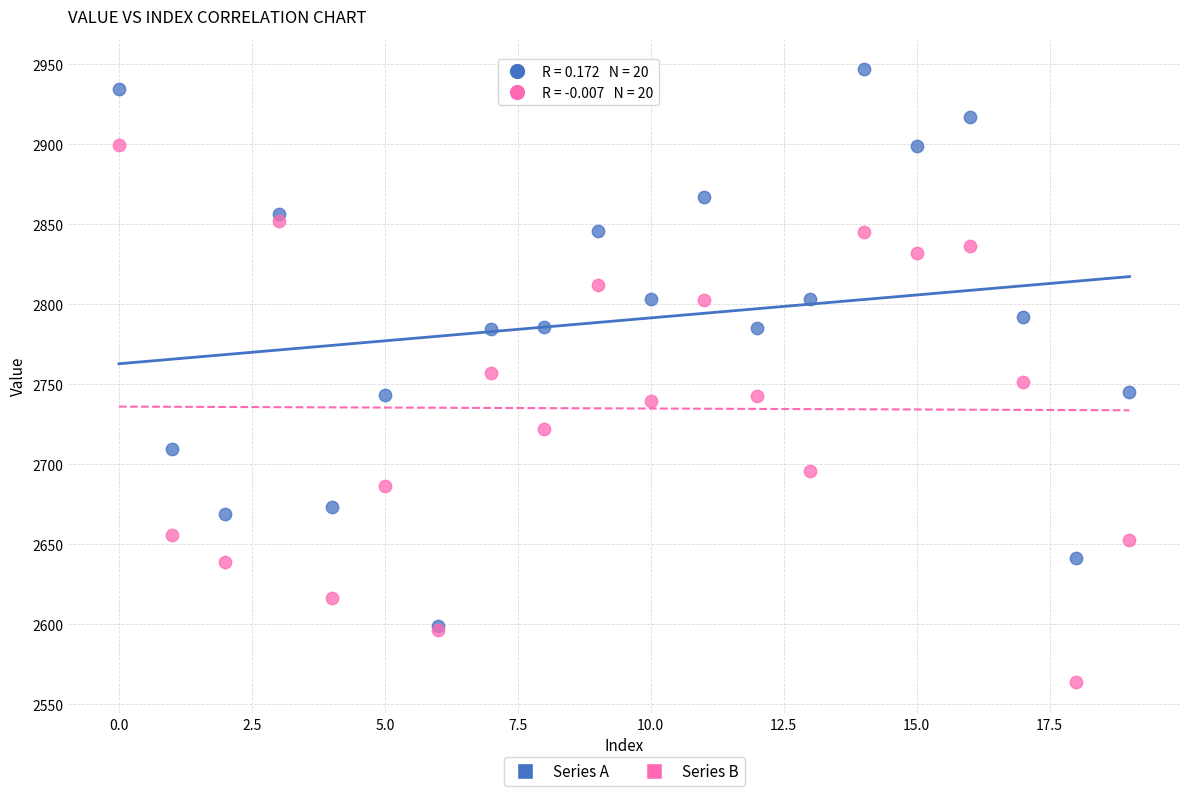

Which series contains the lowest Y value?

Series B